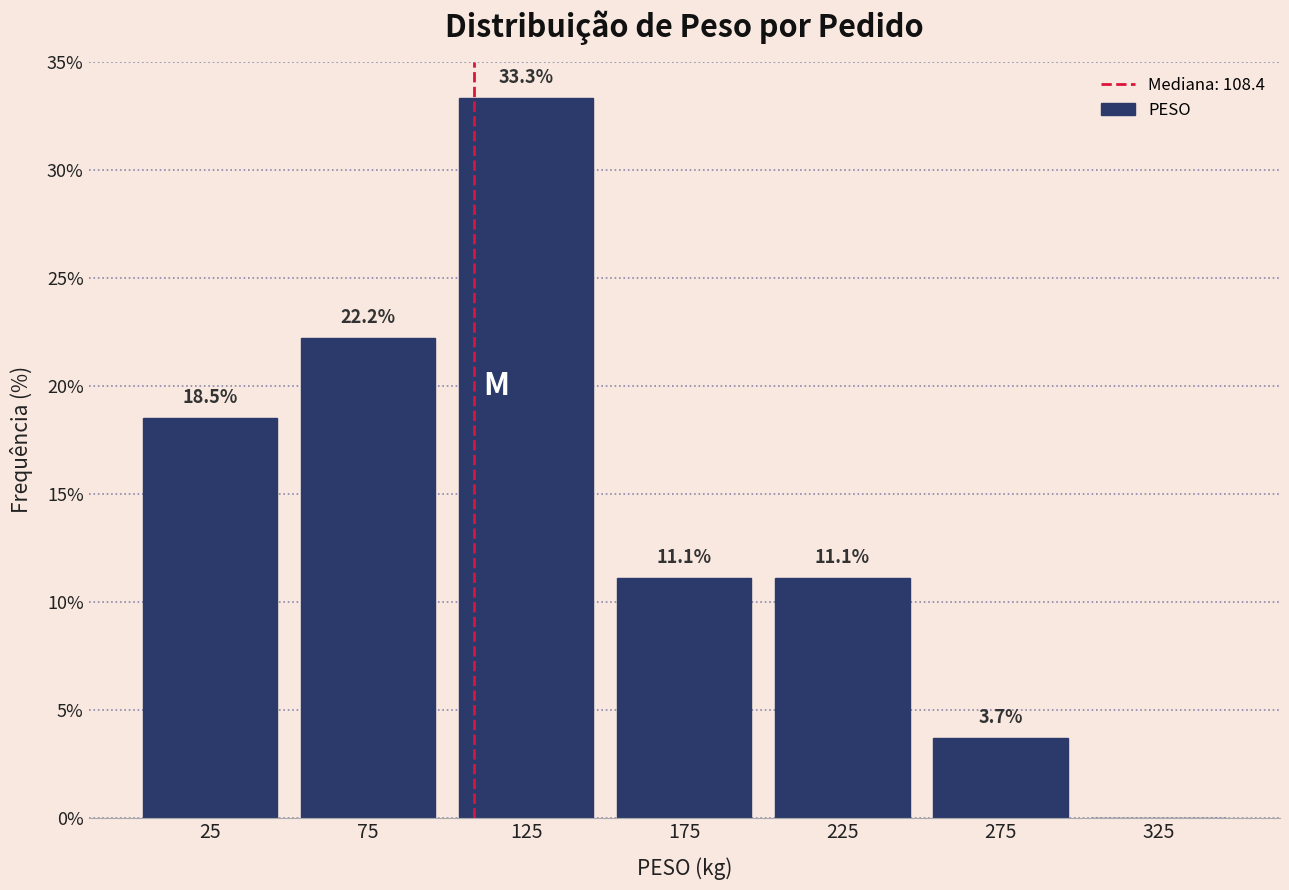

Which range on the x-axis has the tallest bar?

100 to 150